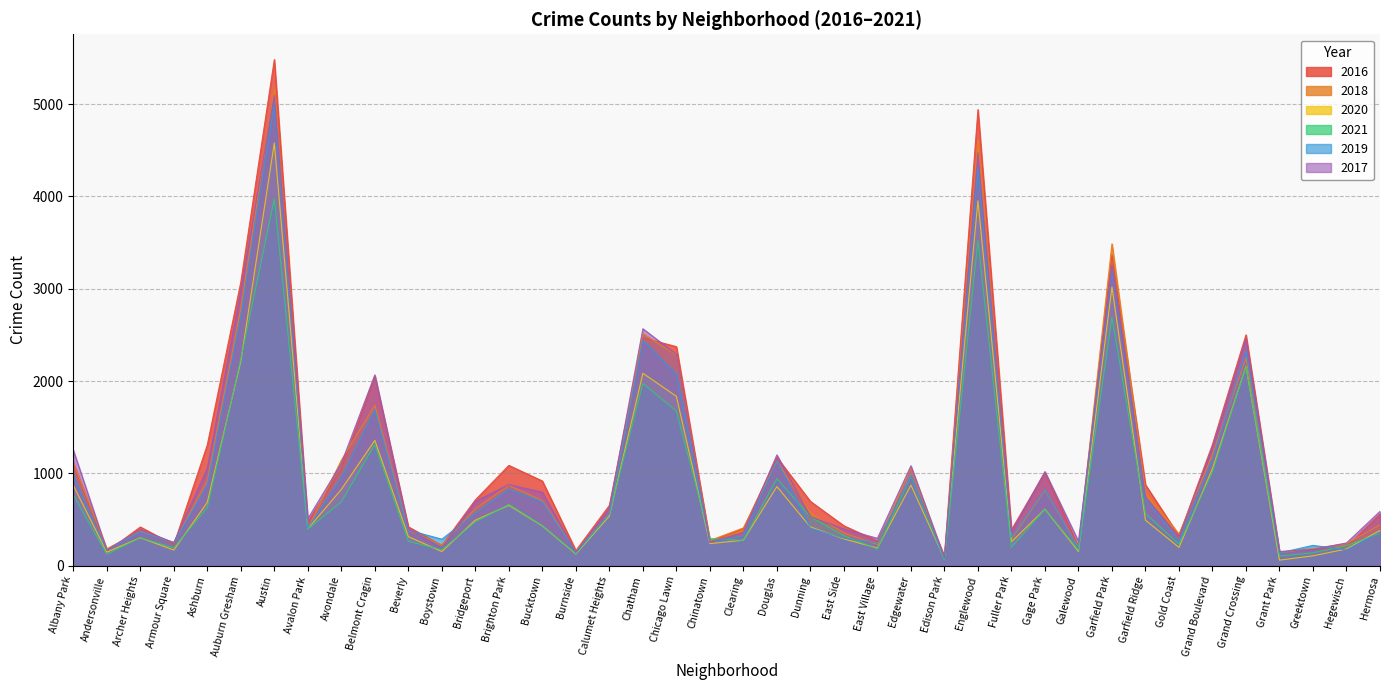

True or false: 2018 and 2019 cross at least once.

True